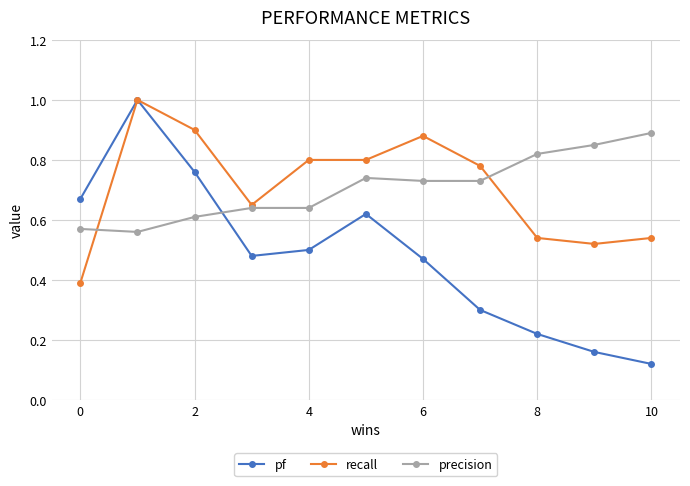

What is the greatest value displayed?

1.0